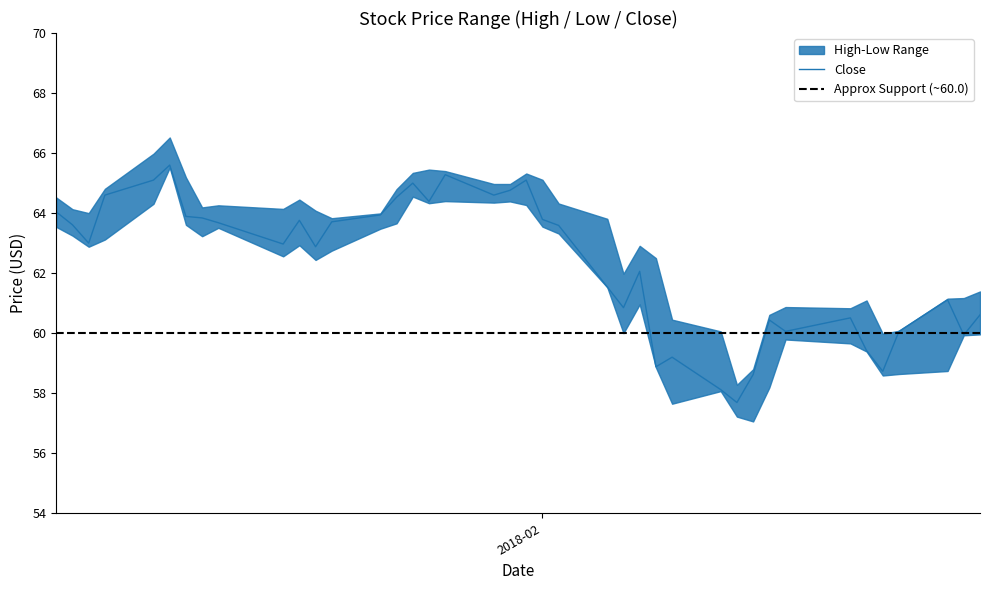

What is the average value of the Close series?

62.3